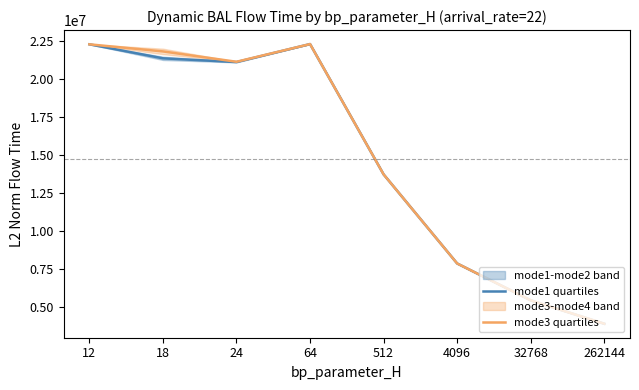

What is the total value across all series at 64?

44609711.7